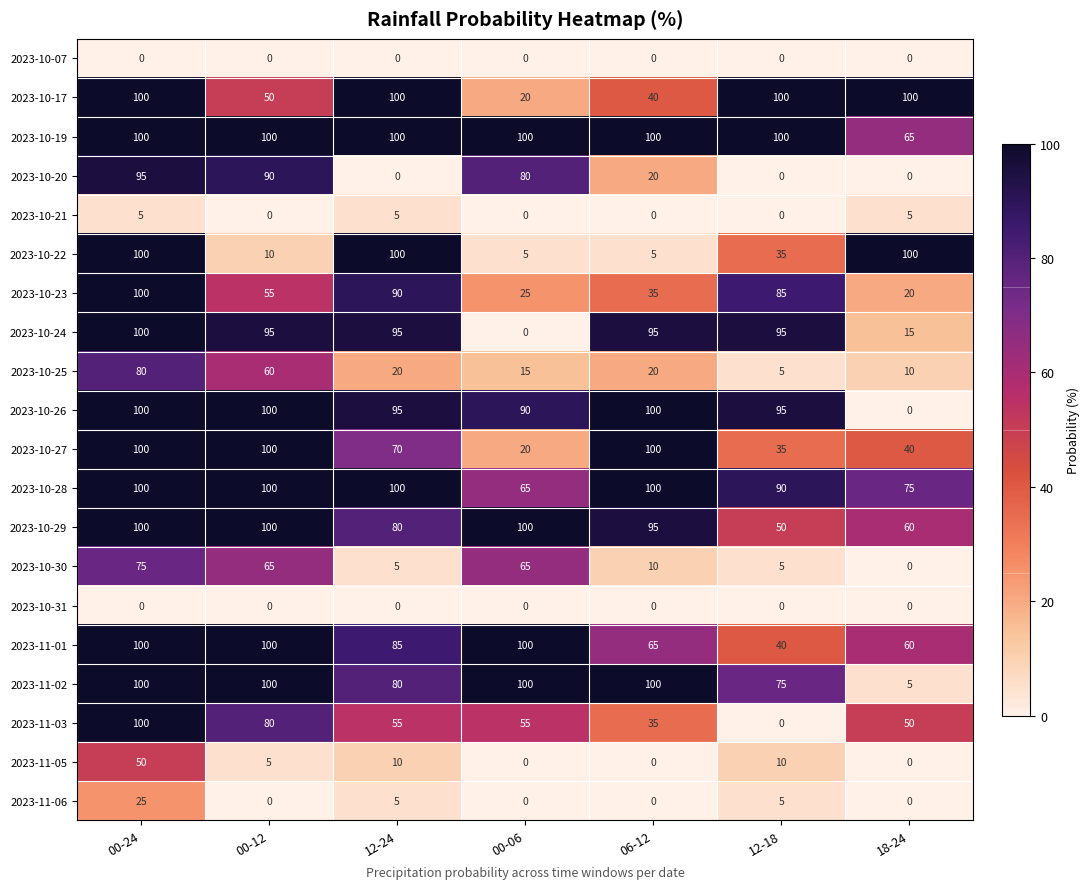

What is the spread (max minus min) of values at 00-06?

100